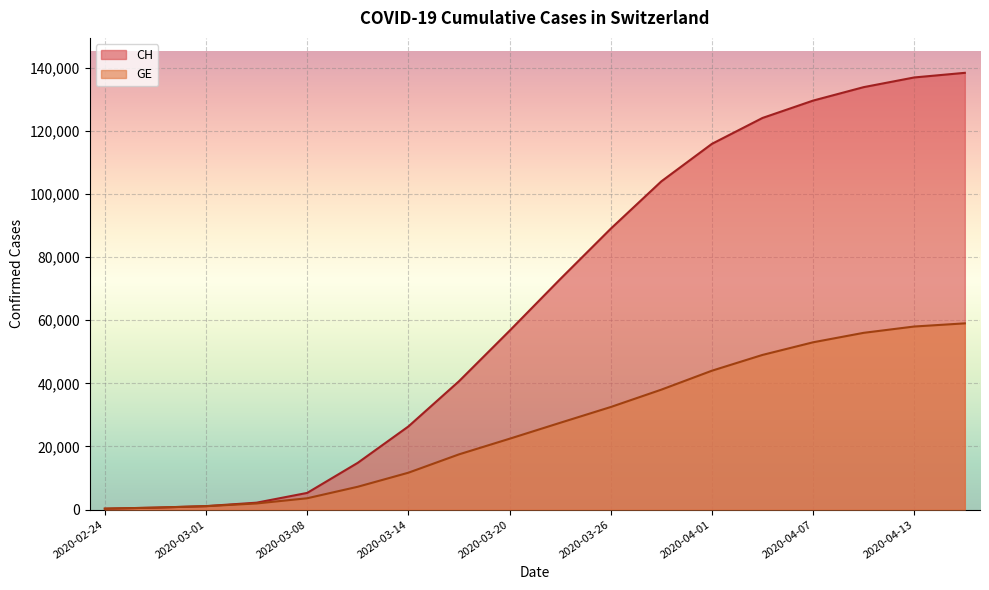

What is the difference between the GE values at 2020-03-11 and 2020-03-26?

25255